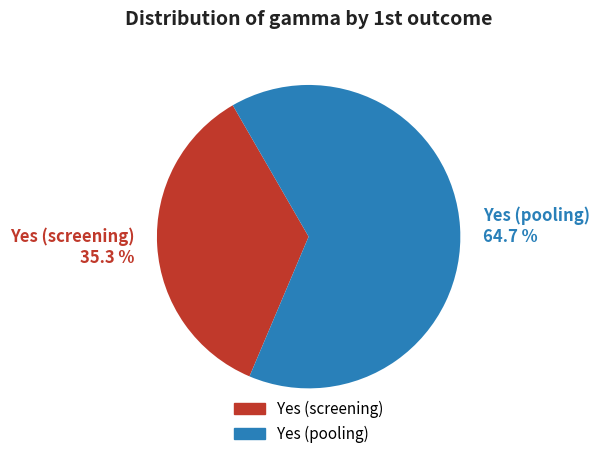

Is there any slice that represents more than half of the pie?

Yes